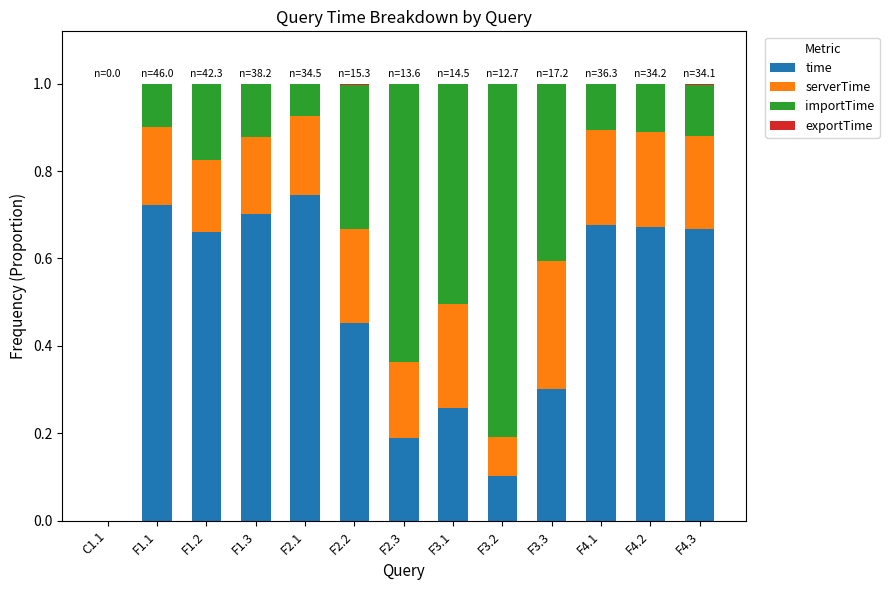

The time series shows 0.7 at F1.1. True or false?

True